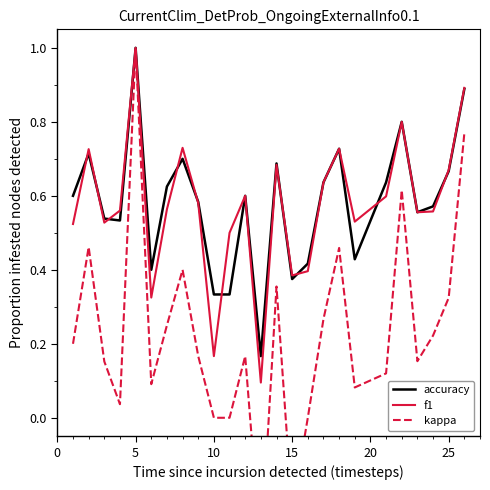

What is the sum of all kappa values?

5.7